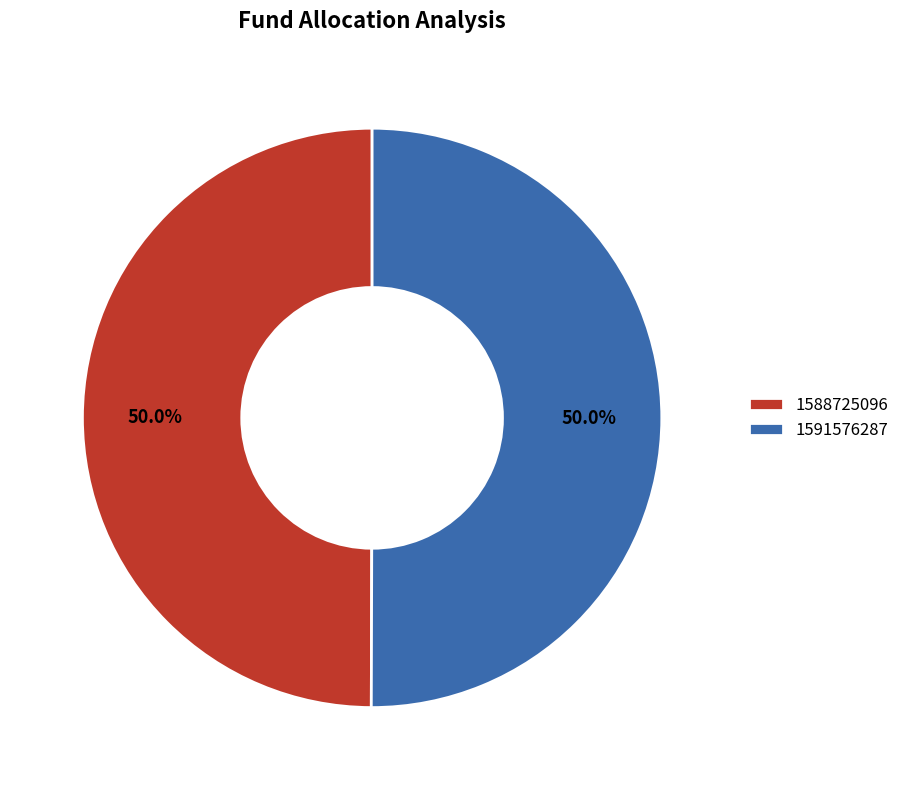

Is it true that 1588725096 is 9% of the pie?

False